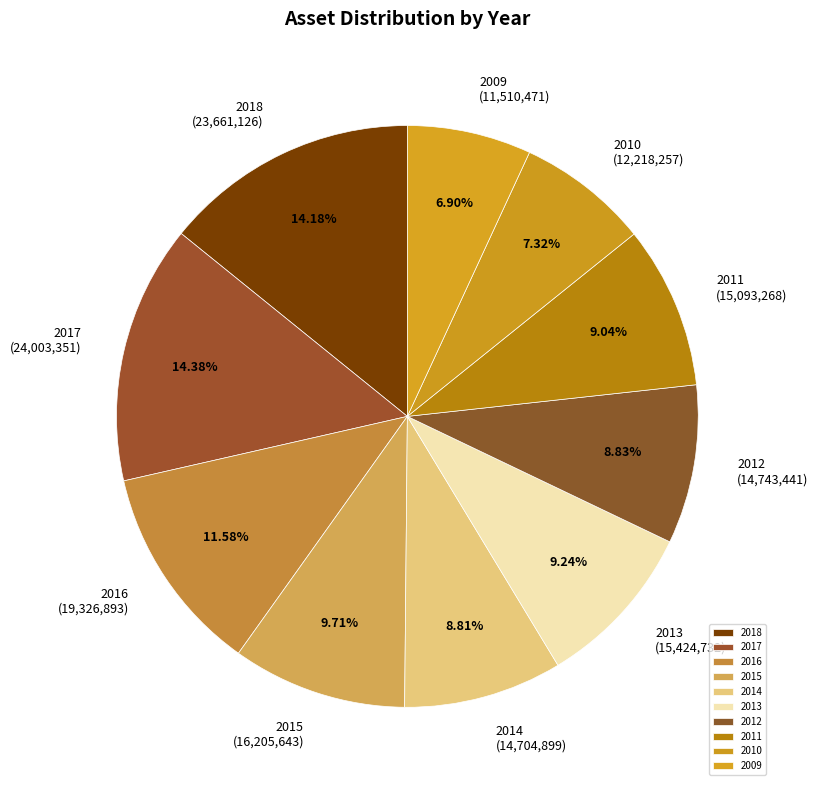

How many slices are in this pie chart?

10